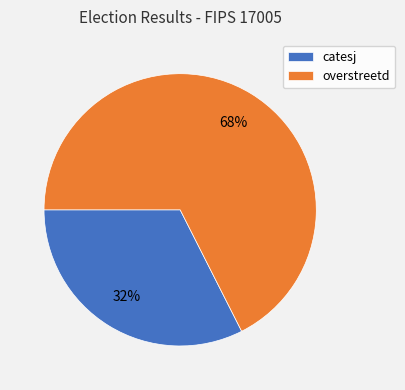

Does catesj represent more than half of the total?

No